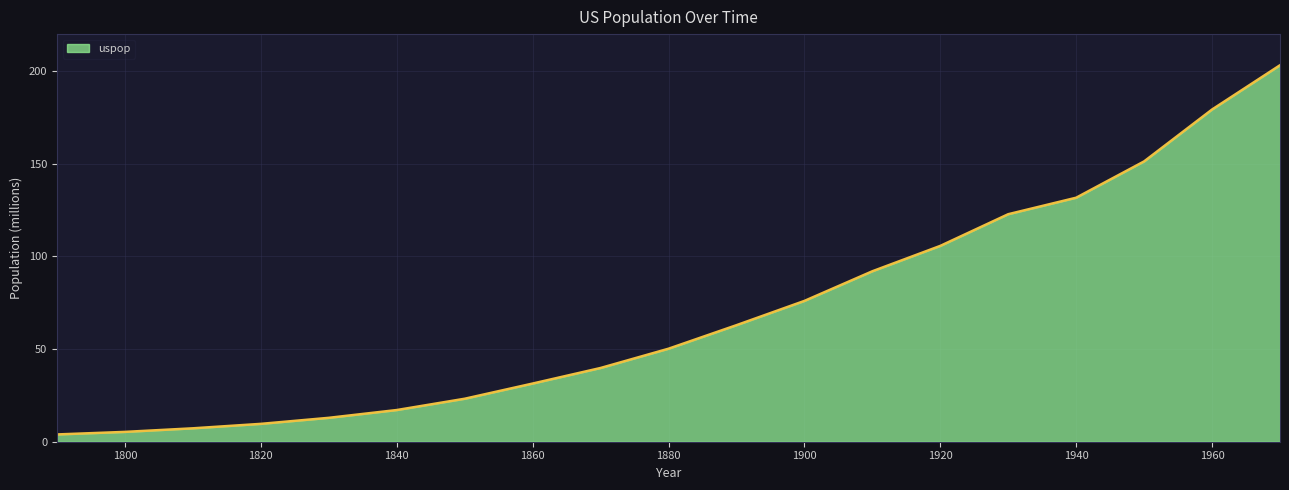

What is the difference between the maximum and minimum values?

199.3